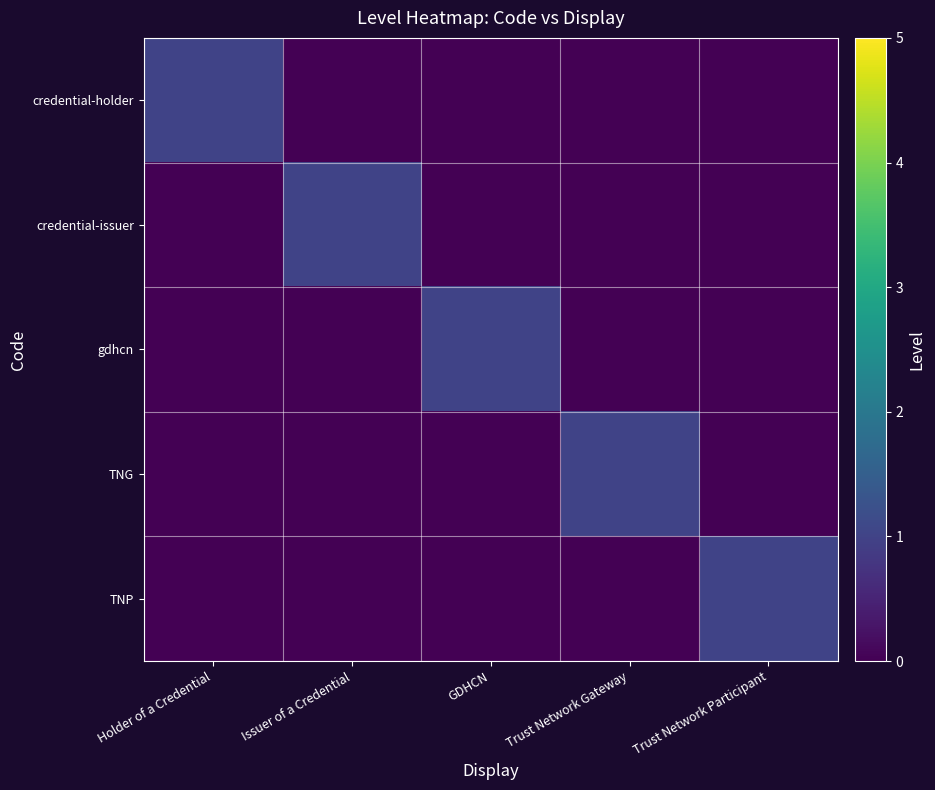

Which label corresponds to the smallest value in the chart?

Issuer of a Credential